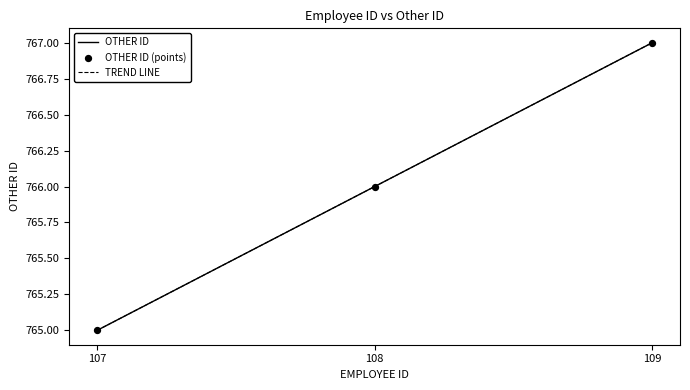

Approximately how many times larger is the value at 109 compared to 107?

1.0